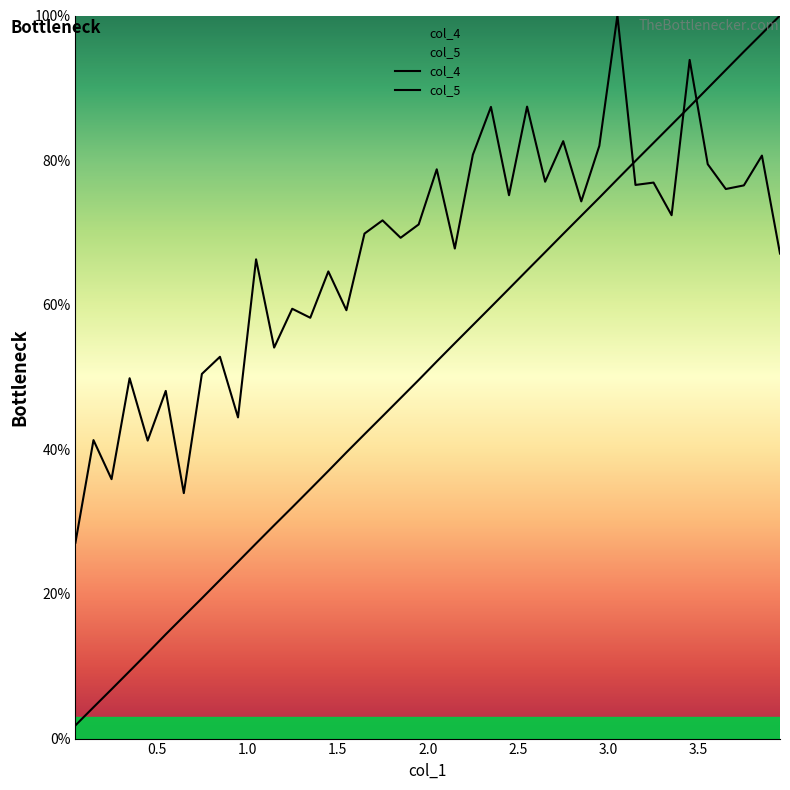

How many lines are shown in the chart?

2